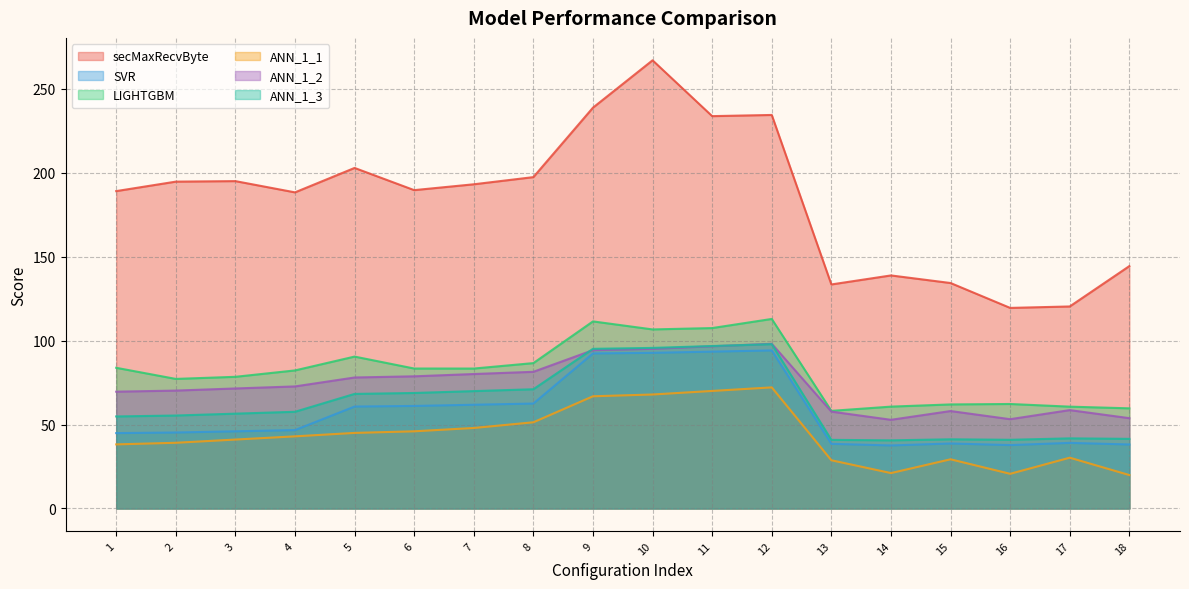

What is the maximum value for SVR?

94.1